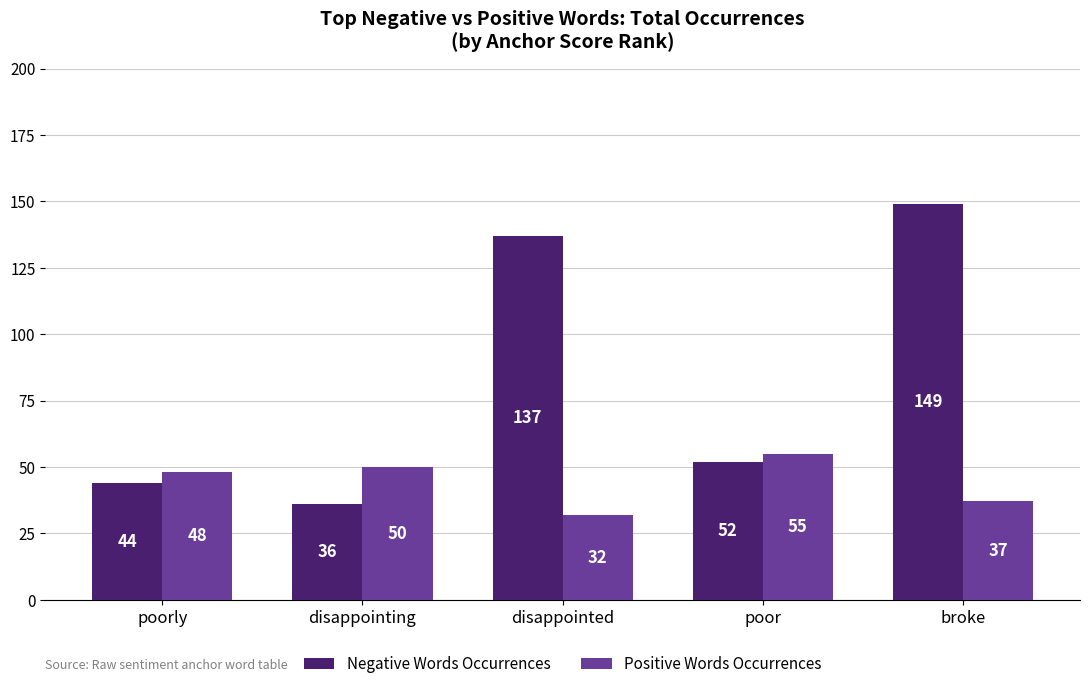

Reading right to left, list all the values displayed in this chart.

Negative Words Occurrences: 149	52	137	36	44
Positive Words Occurrences: 37	55	32	50	48